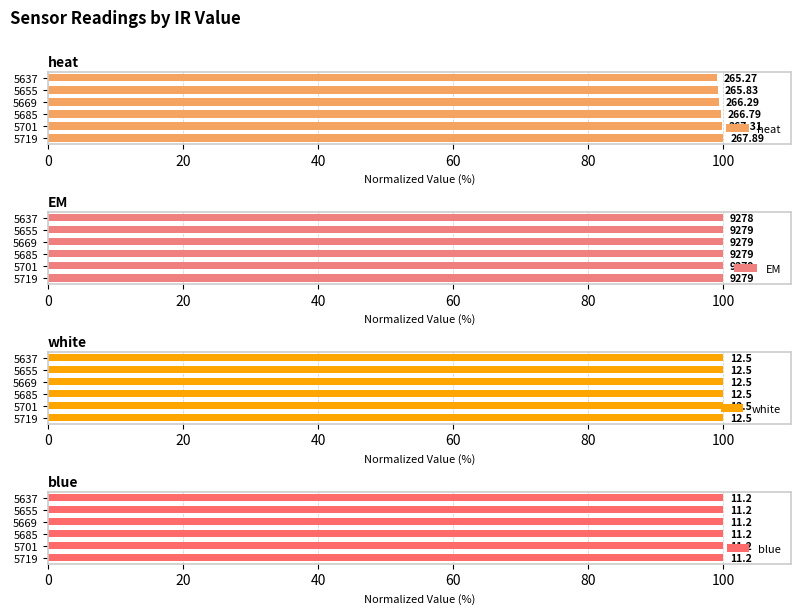

Count the number of data series in this chart.

4